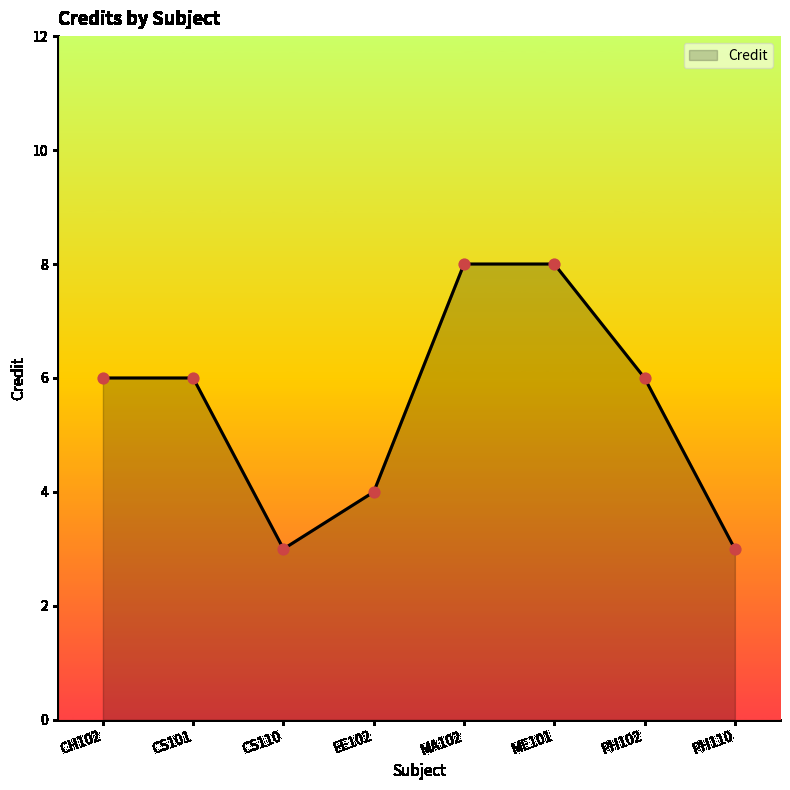

What is the ratio of the value at CH102 to the value at CS101?

1.0